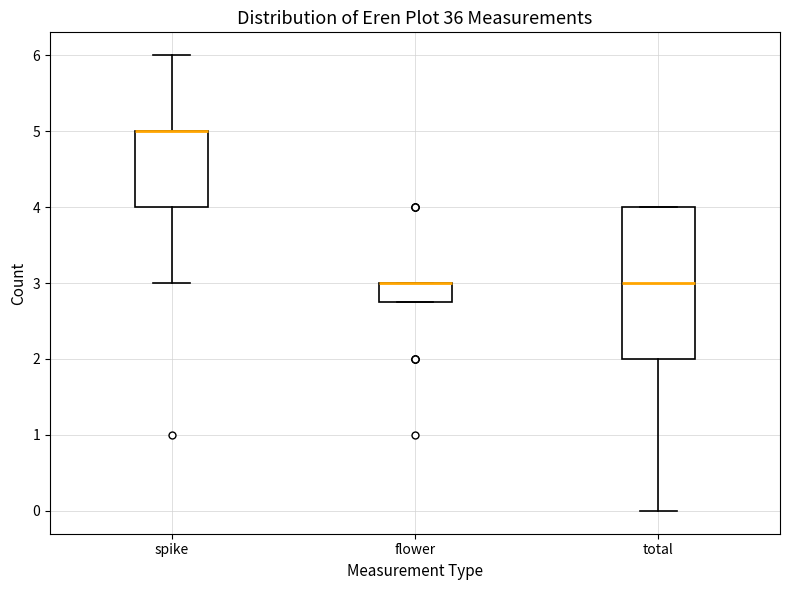

Where is the lower edge of the box for flower on the y-axis? The values are not printed on the chart, so give them approximately, as read against the axis.

2.8